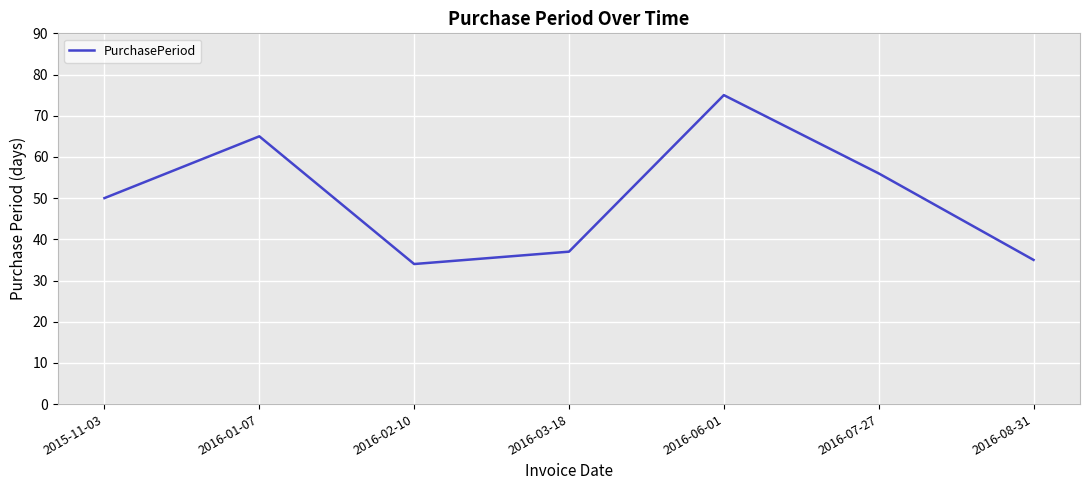

Where is the data nearest to the value 54?

2016-07-27